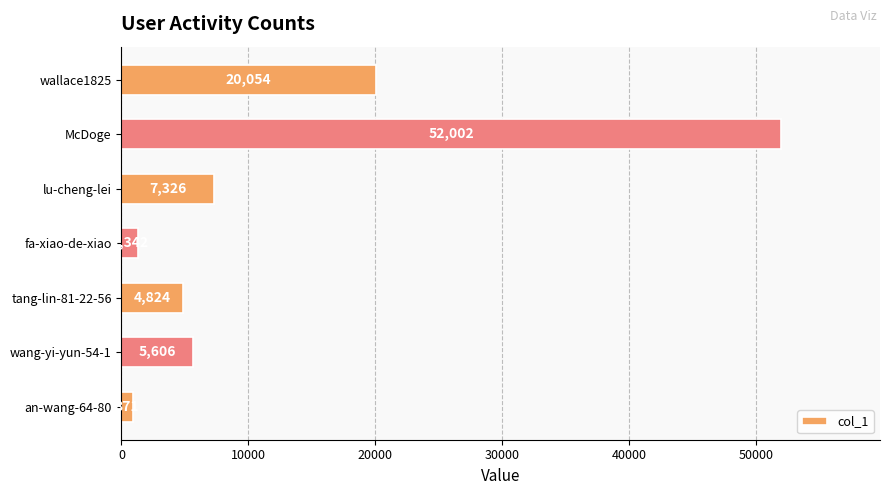

List the labels in order of value, smallest first.

an-wang-64-80, fa-xiao-de-xiao, tang-lin-81-22-56, wang-yi-yun-54-1, lu-cheng-lei, wallace1825, McDoge